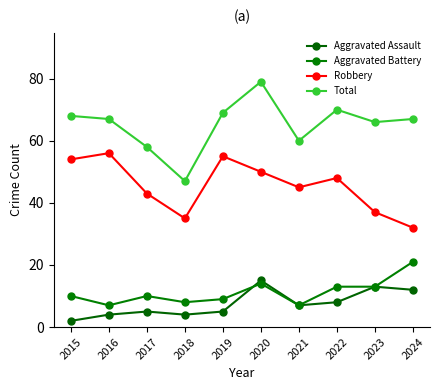

How many data points does each series have?

10